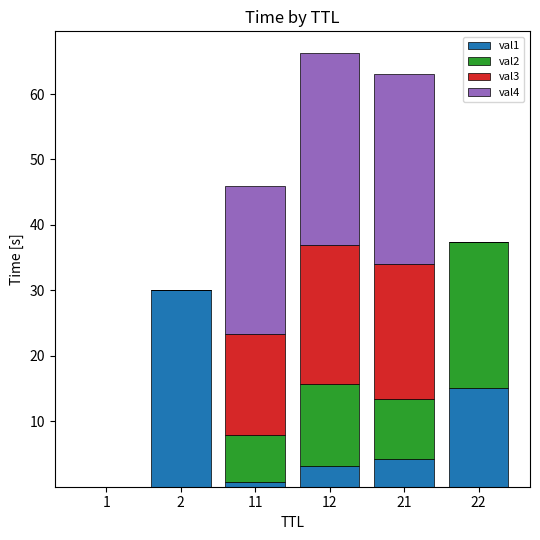

The value of val1 at 21 is 6.6. True or false?

False